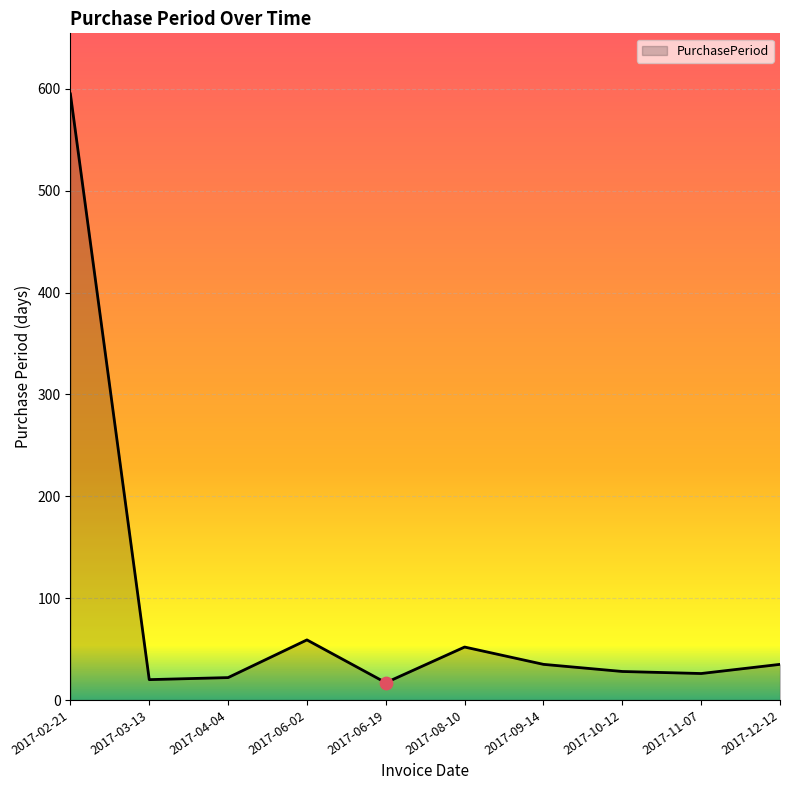

Which has a higher value, 2017-09-14 or 2017-11-07?

2017-09-14